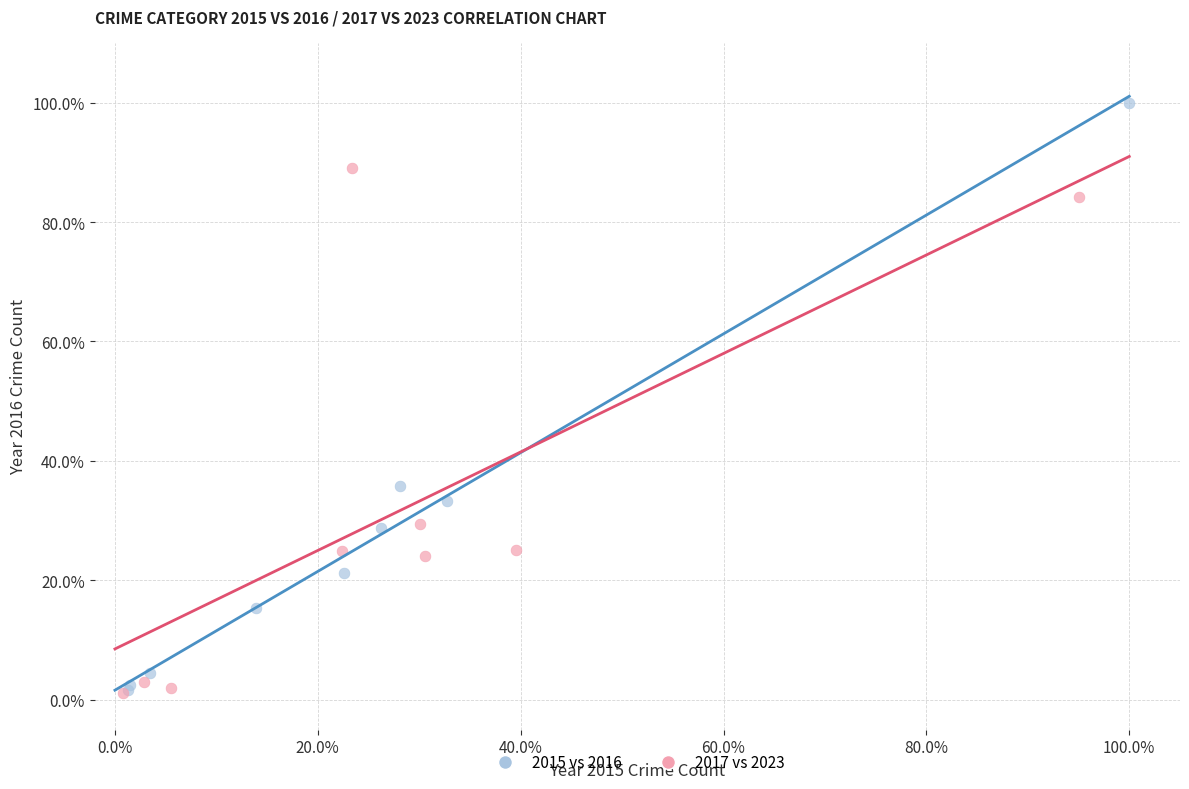

What are all the series names shown in the legend?

2015 vs 2016, 2017 vs 2023